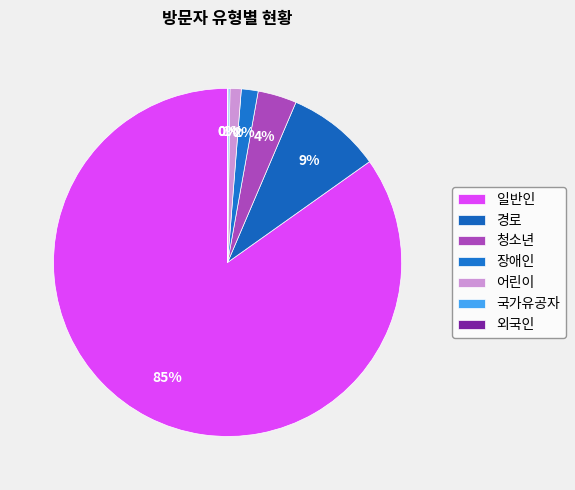

Which category has the biggest portion of the pie?

일반인